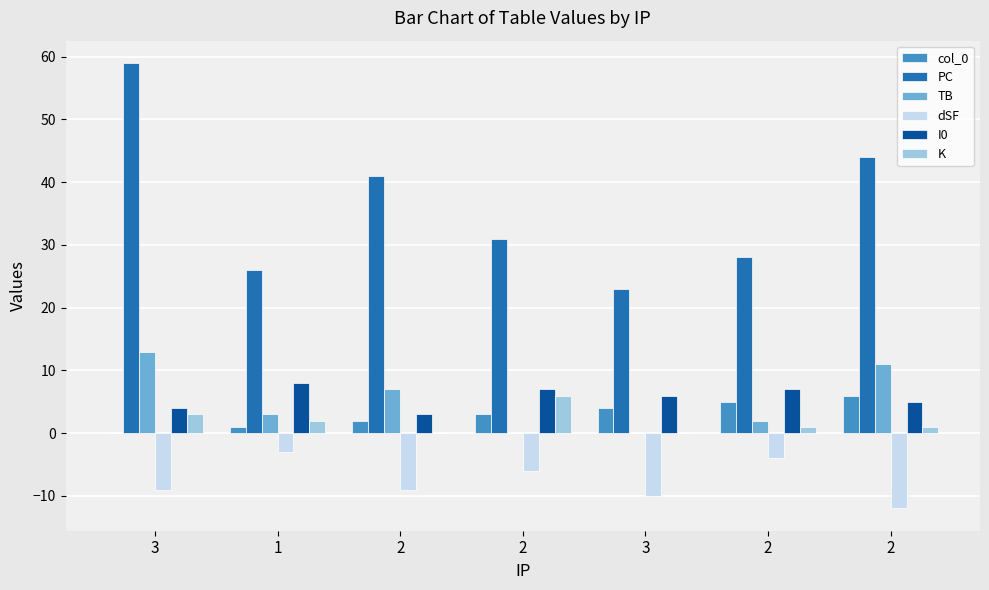

The K series shows 2 at 3. True or false?

False